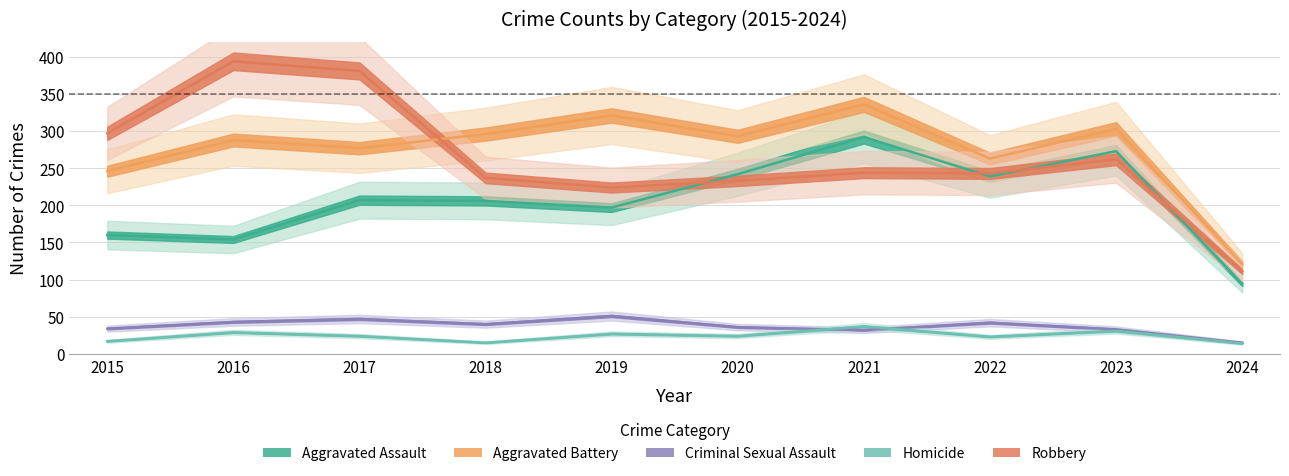

Where is the first local maximum for Aggravated Battery?

2016